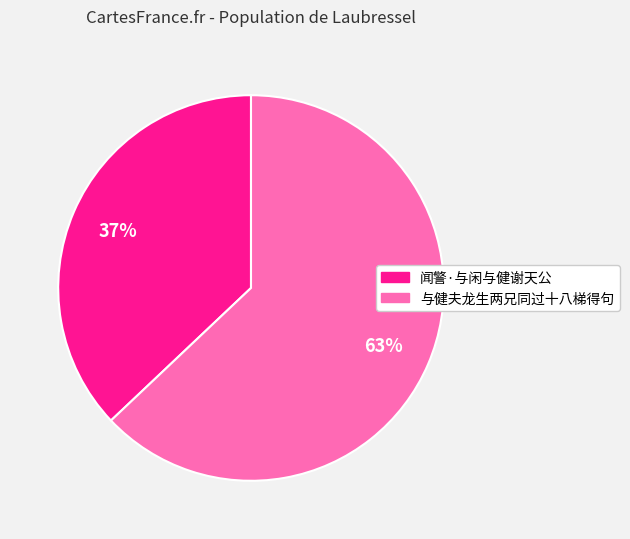

Approximately how many times larger is the value at 与健夫龙生两兄同过十八梯得句 compared to 闻警·与闲与健谢天公?

1.7